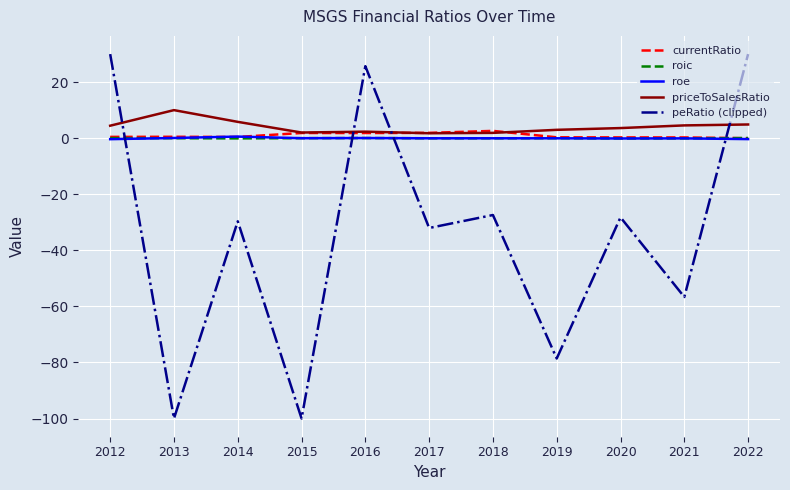

How many times do currentRatio and peRatio (clipped) cross each other?

4